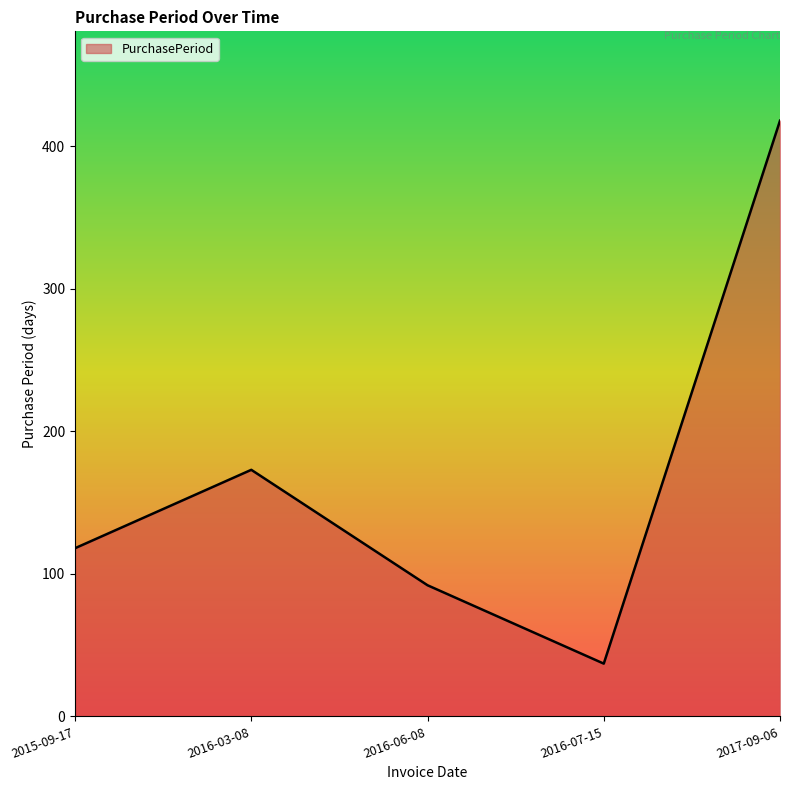

How many lines are shown in the chart?

1